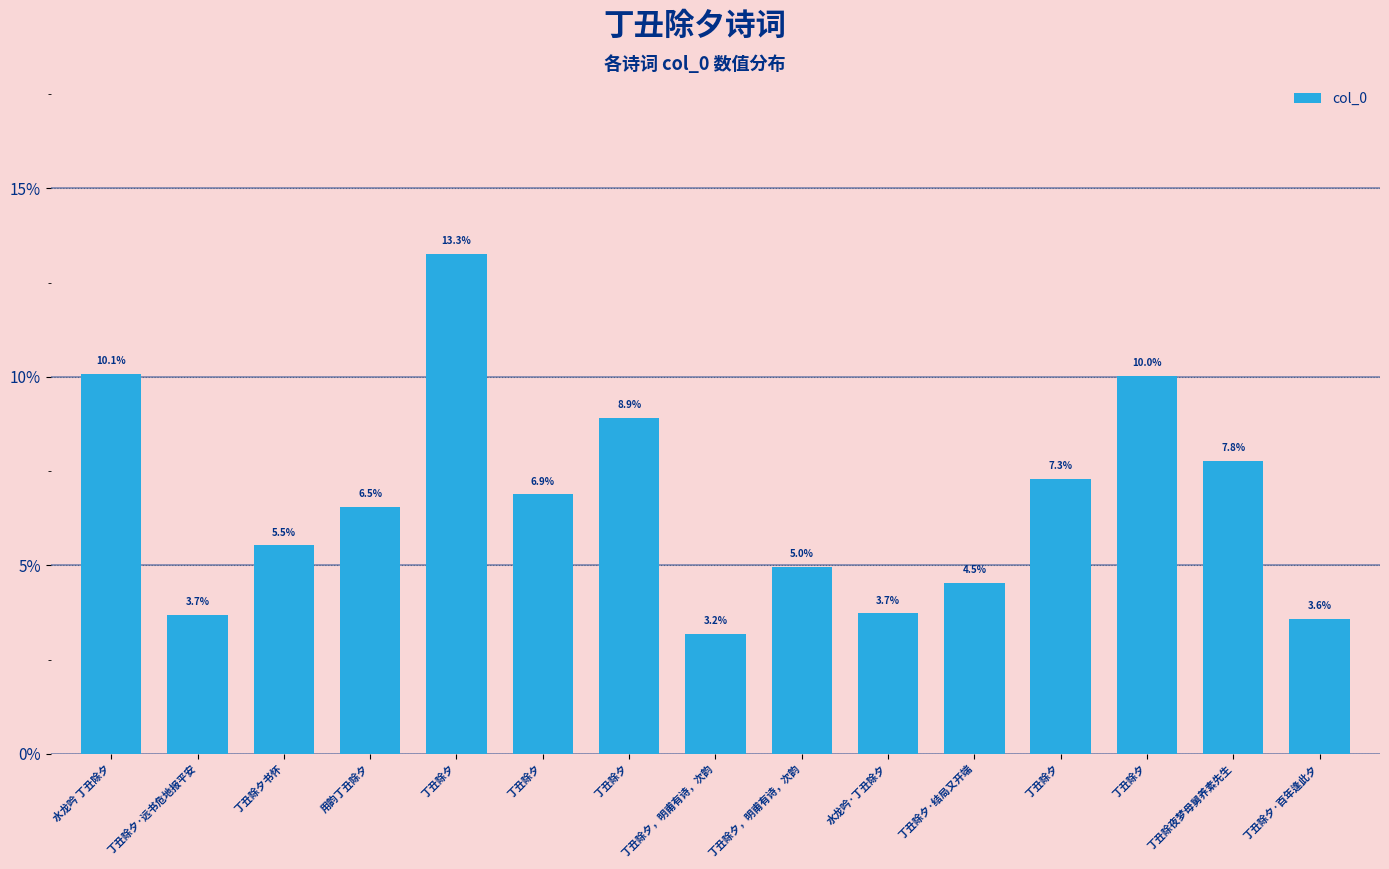

Reading left to right, transcribe all the data shown in this chart.

0.1	0.0	0.1	0.1	0.1	0.1	0.1	0.0	0.0	0.0	0.0	0.1	0.1	0.1	0.0